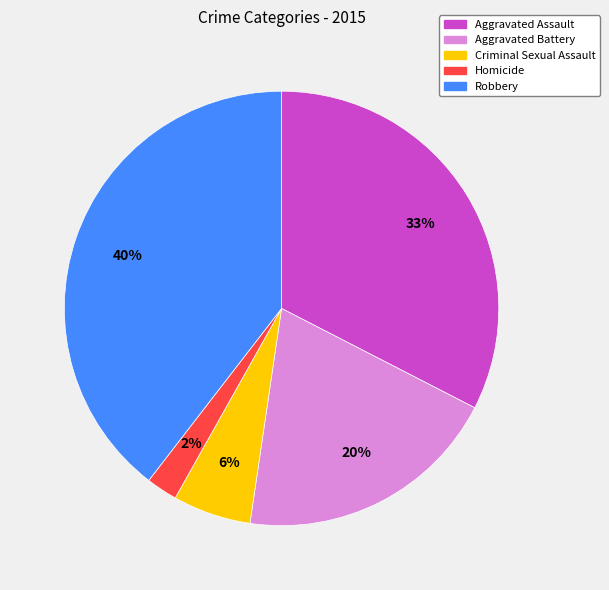

Which has a higher value, Robbery or Homicide?

Robbery